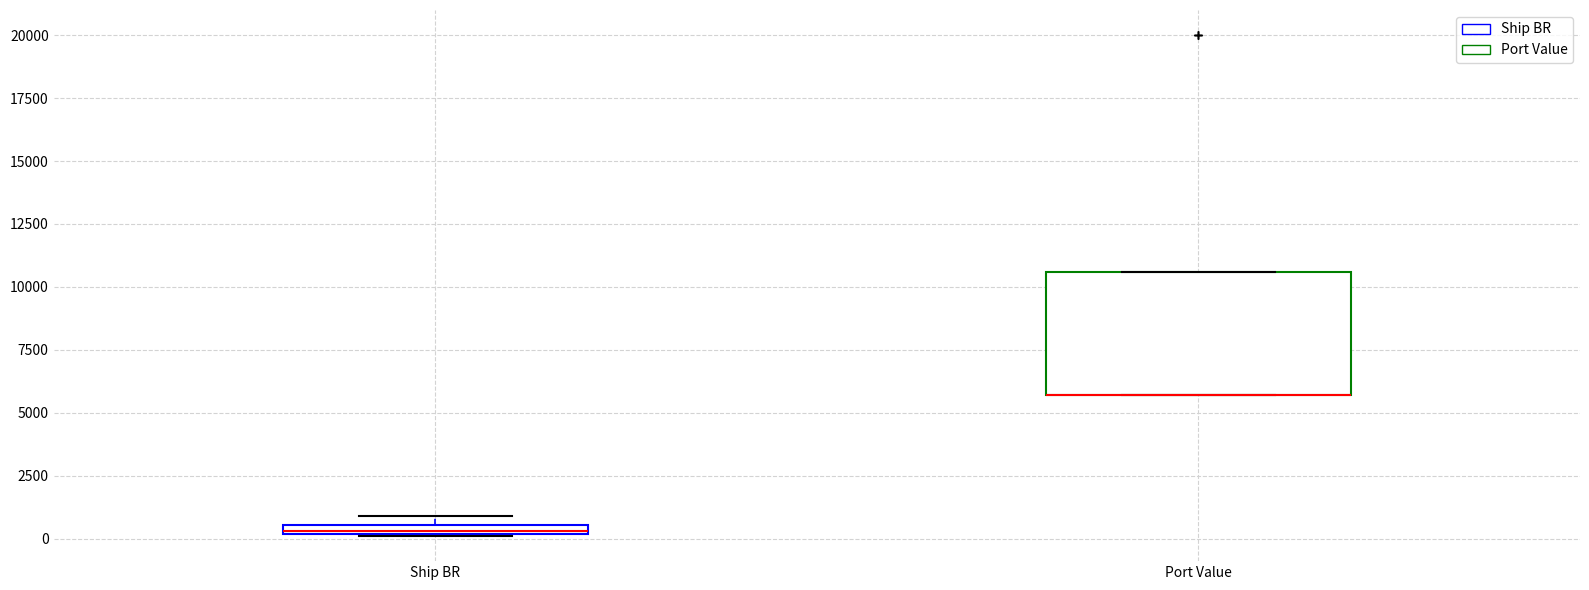

Which box is the tallest, from its lower edge to its upper edge?

Port Value